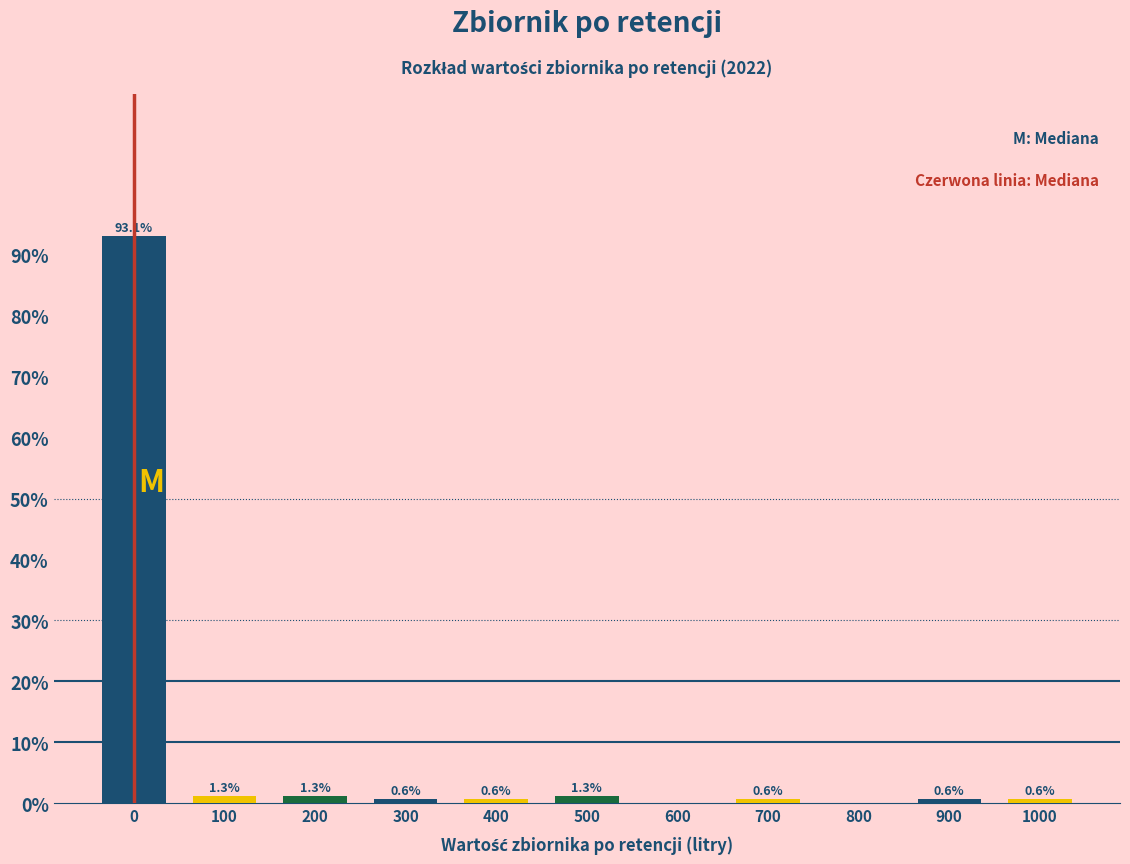

Reading right to left, transcribe all the data shown in this chart.

1000=0.6	900=0.6	800=0.0	700=0.6	600=0.0	500=1.3	400=0.6	300=0.6	200=1.3	100=1.3	0=93.1